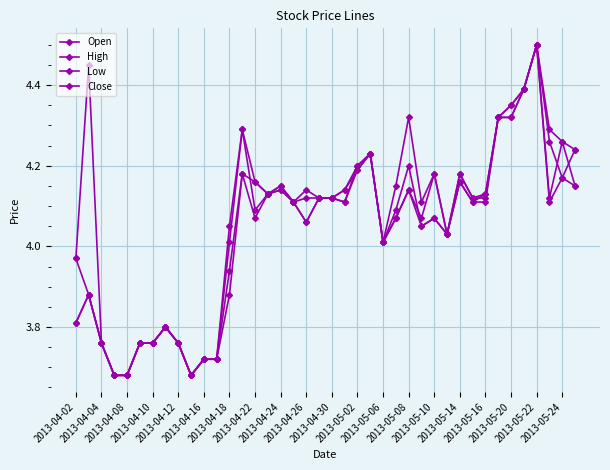

True or false: Open and Low cross at least once.

False